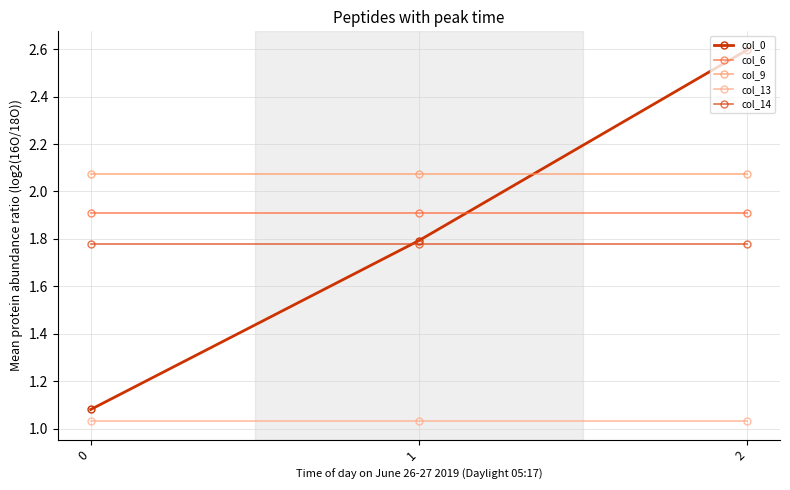

What is the total value across all series at 2?

9.4